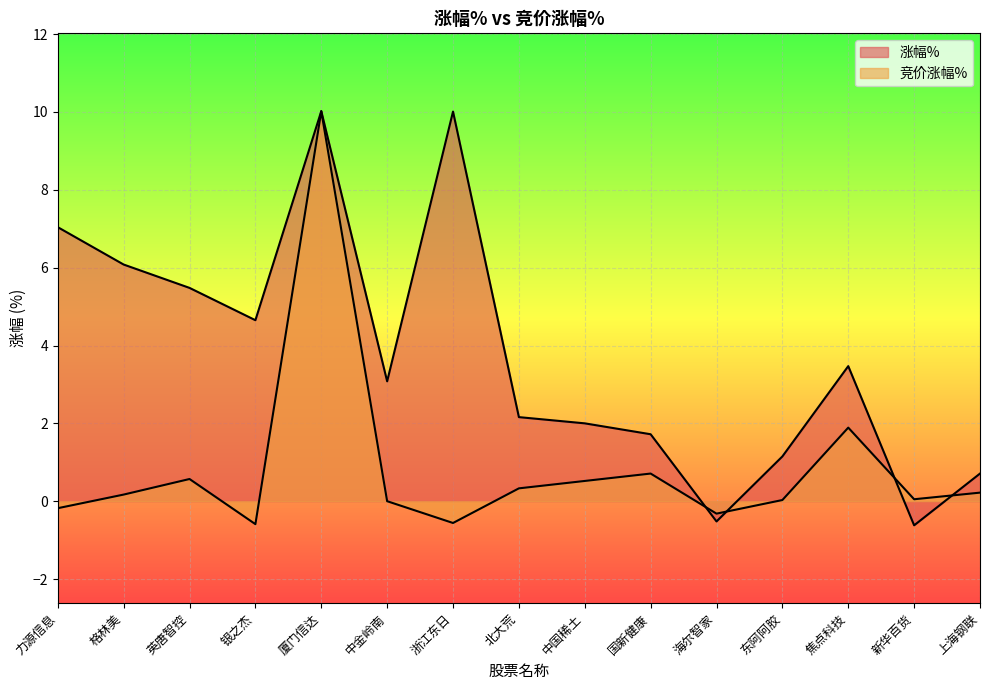

What is the difference between the second highest and minimum values in the 涨幅% series?

10.6